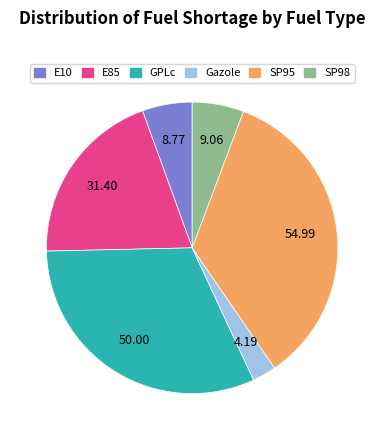

How many slices are in this pie chart?

6